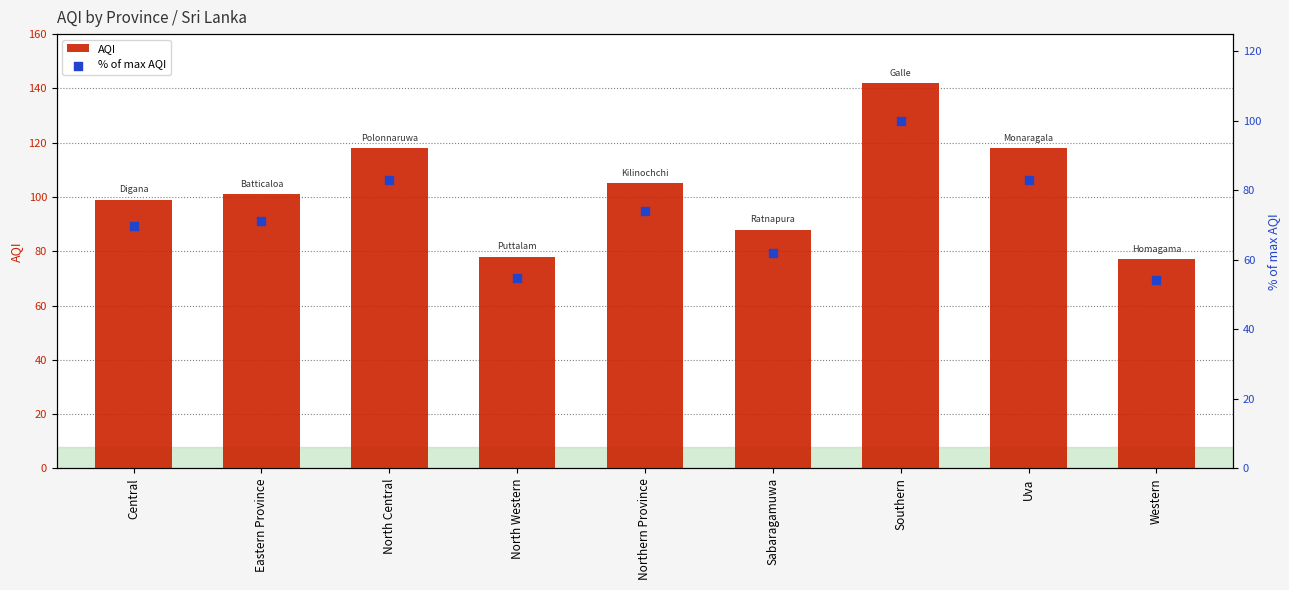

Which series has the largest total across all categories?

AQI